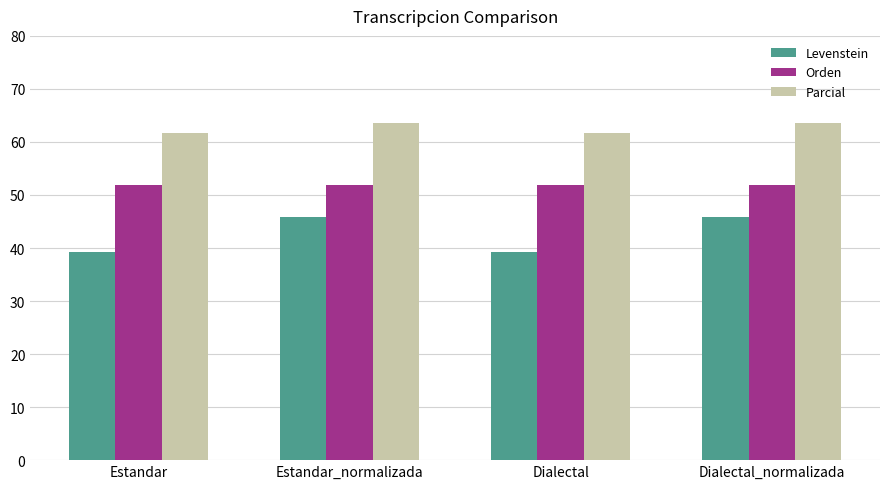

List the series in order of their overall mean, lowest first.

Levenstein, Orden, Parcial